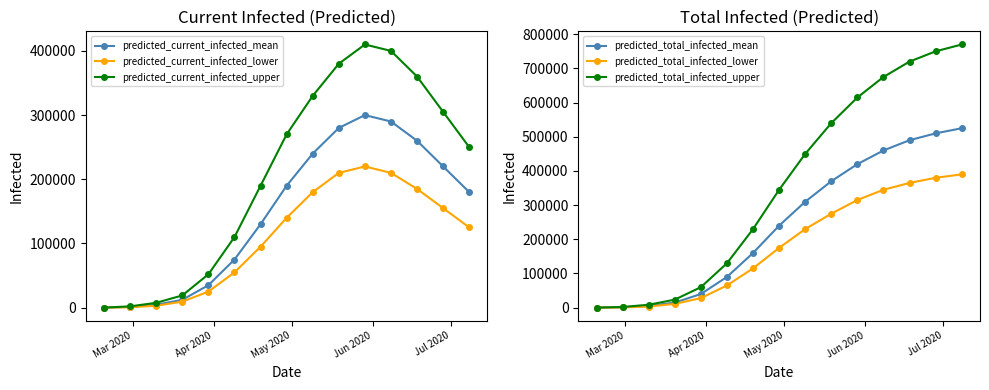

What is the maximum value for predicted_current_infected_upper?

410000